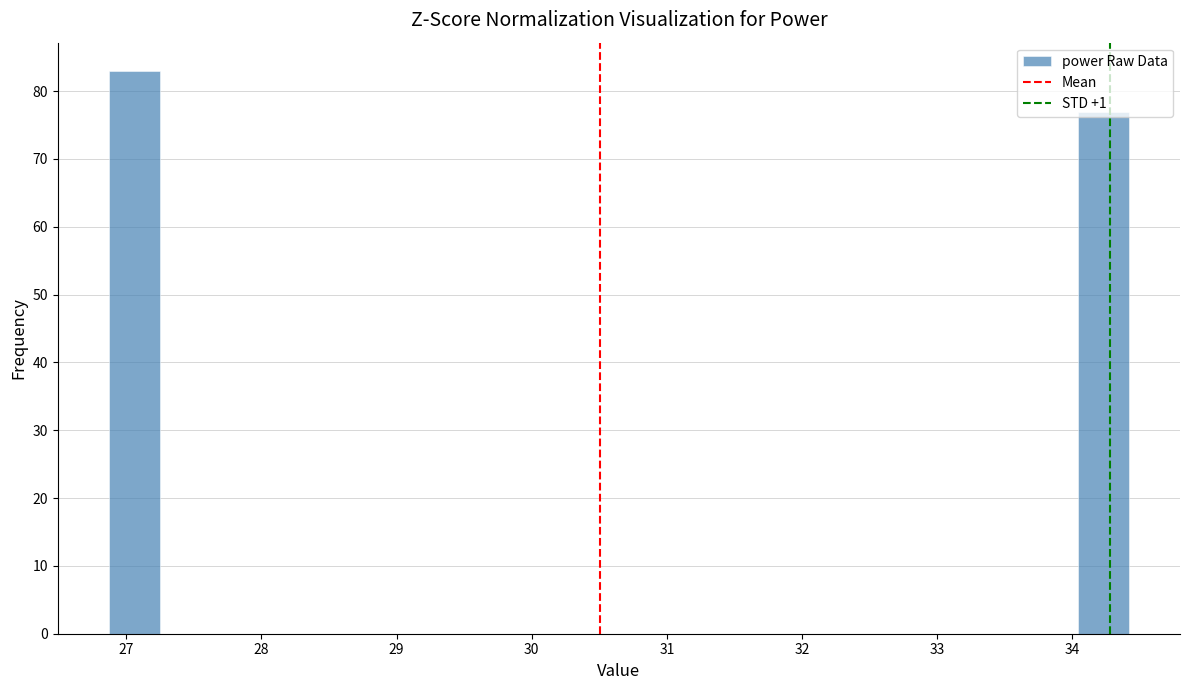

Read against the x-axis, roughly where is the centre of the tallest bar?

27.1